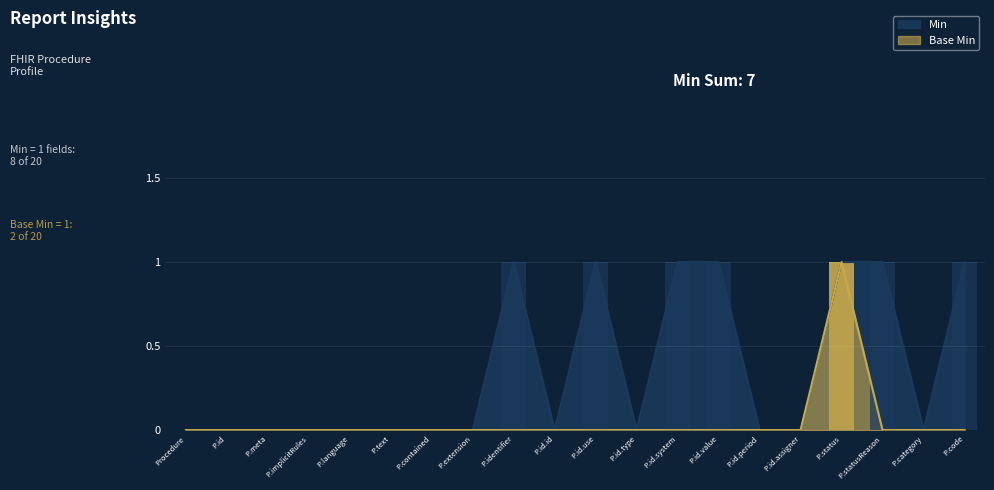

Which series has the widest spread of values?

Min